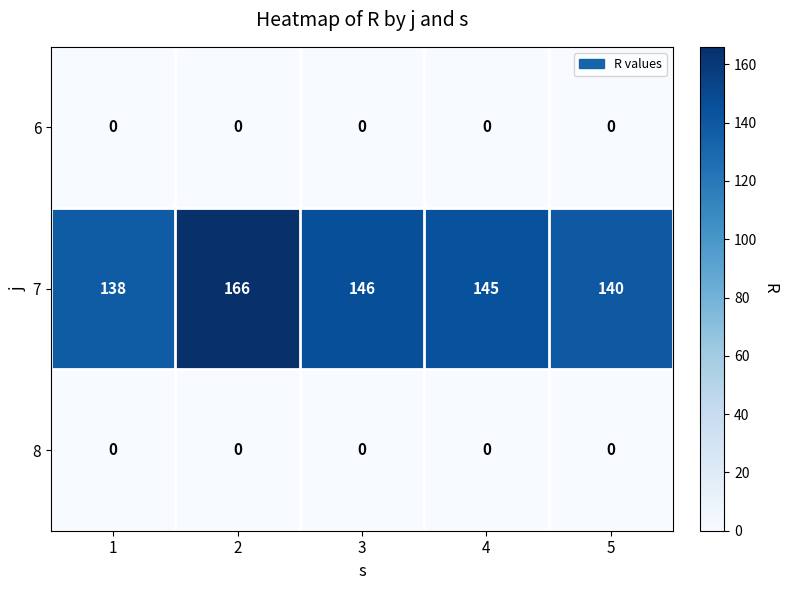

Count the number of data series in this chart.

3